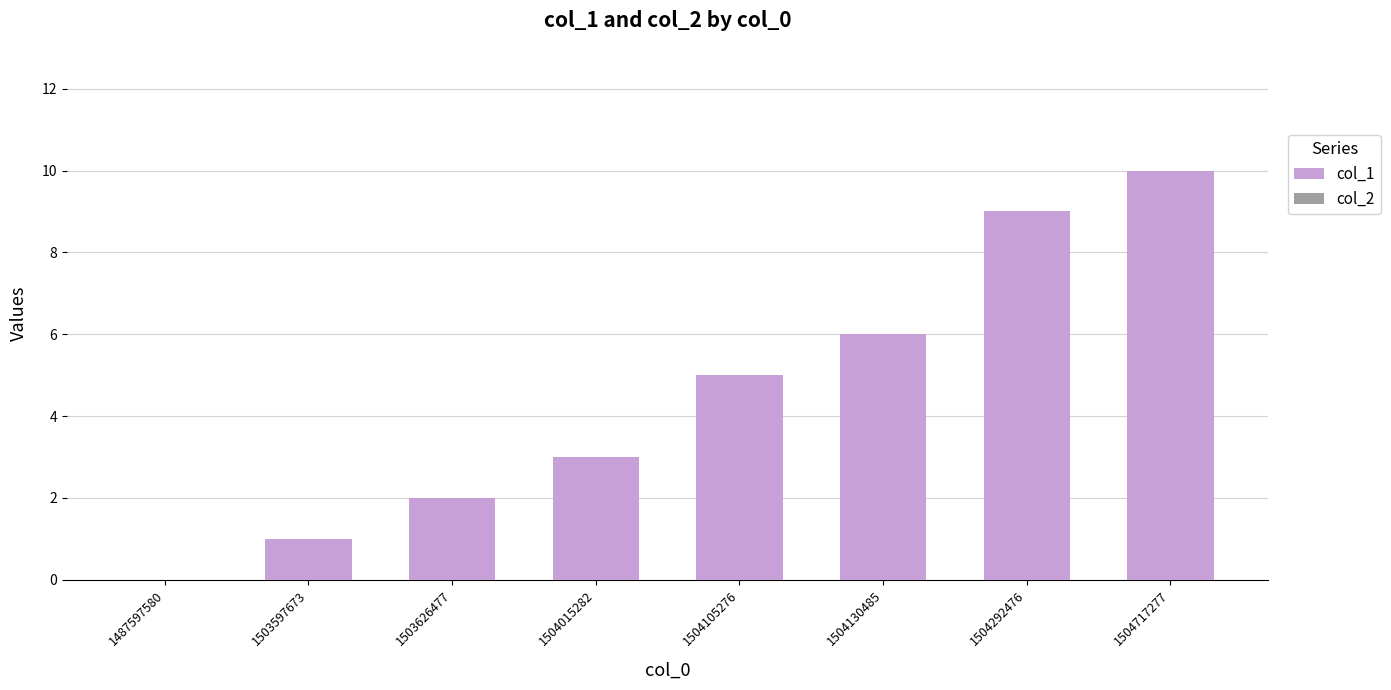

True or false: the data shows 10 at 1504717277.

True